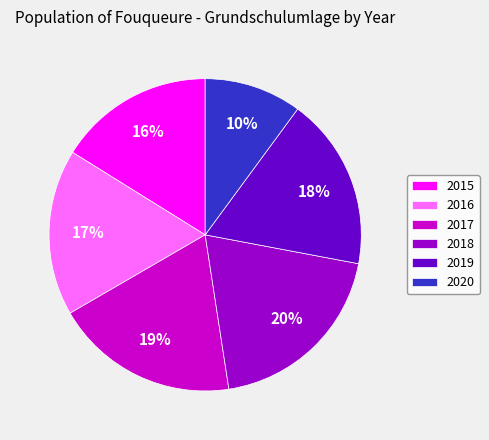

Is it true that 2015 is 30% of the pie?

False